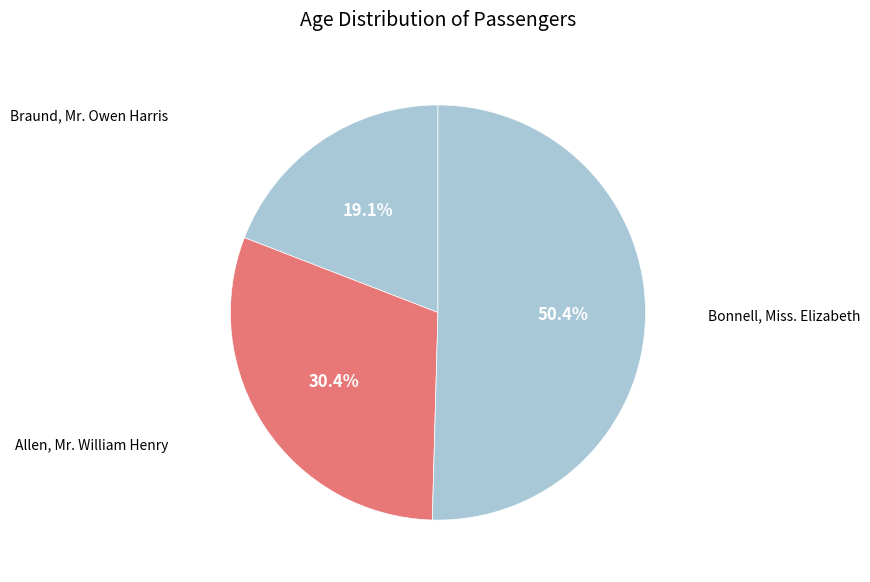

The Bonnell, Miss. Elizabeth slice represents 50% of the pie. True or false?

True